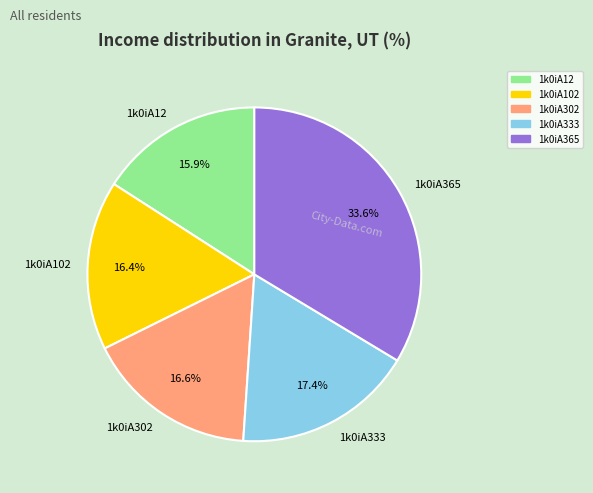

What is the smallest slice in the pie chart?

1k0iA12